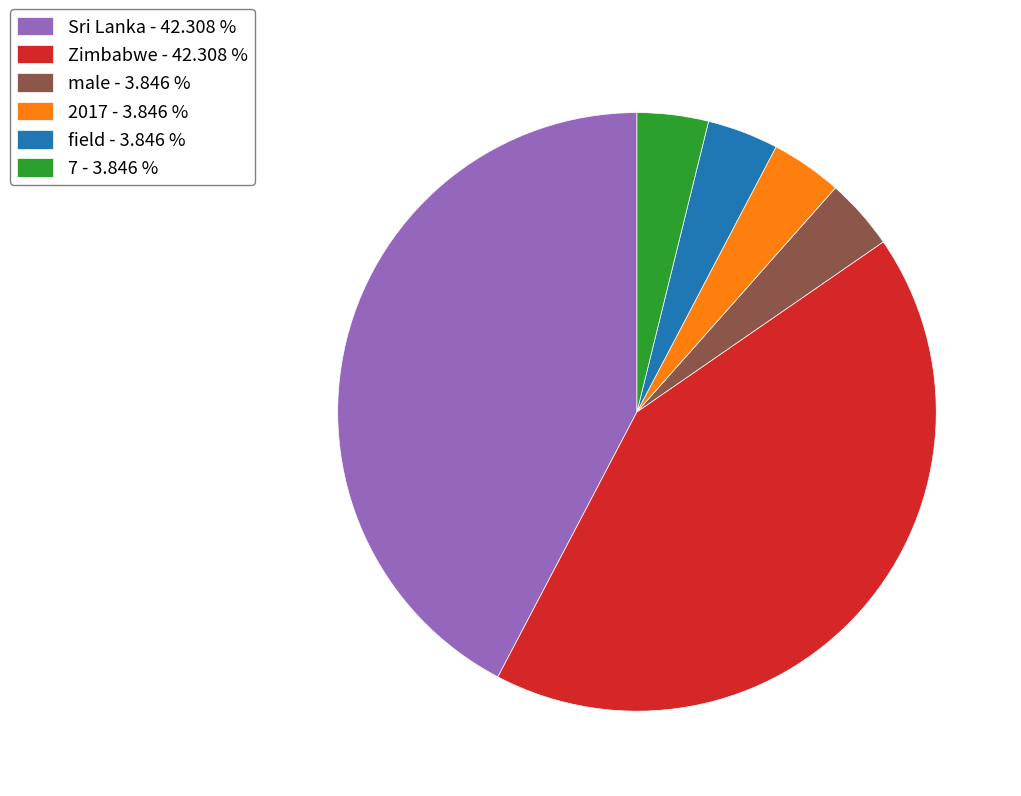

Do 7 - 3.846 % and Sri Lanka - 42.308 % together represent more than half of the pie?

No